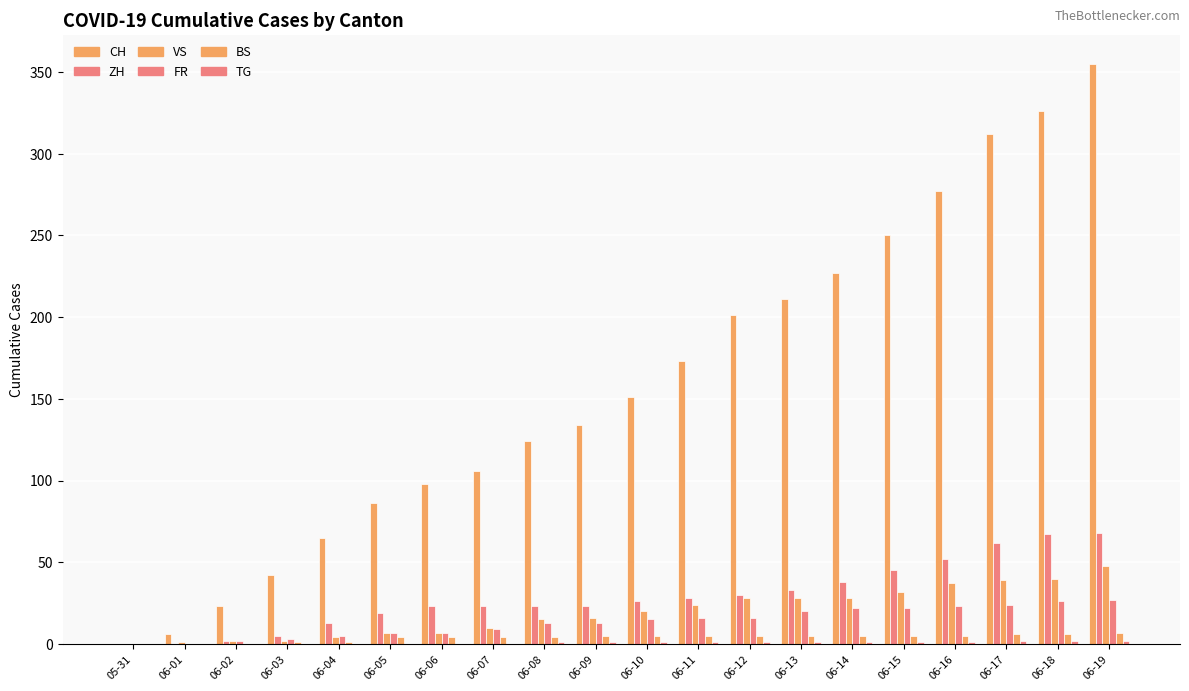

At which label does VS first exceed 20?

06-11